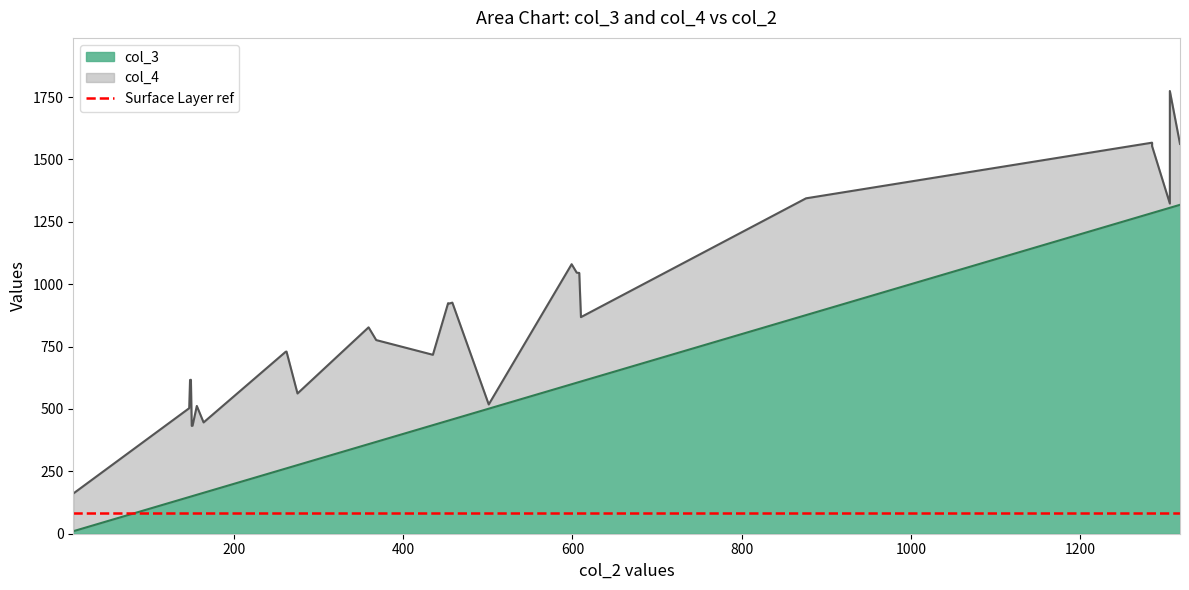

List the labels in order of value, smallest first.

10, 147, 148, 149, 150, 151, 156, 164, 261, 262, 275, 307, 359, 368, 435, 453, 454, 458, 501, 599, 605, 608, 610, 876, 1285, 1285, 1306, 1306, 1306, 1318